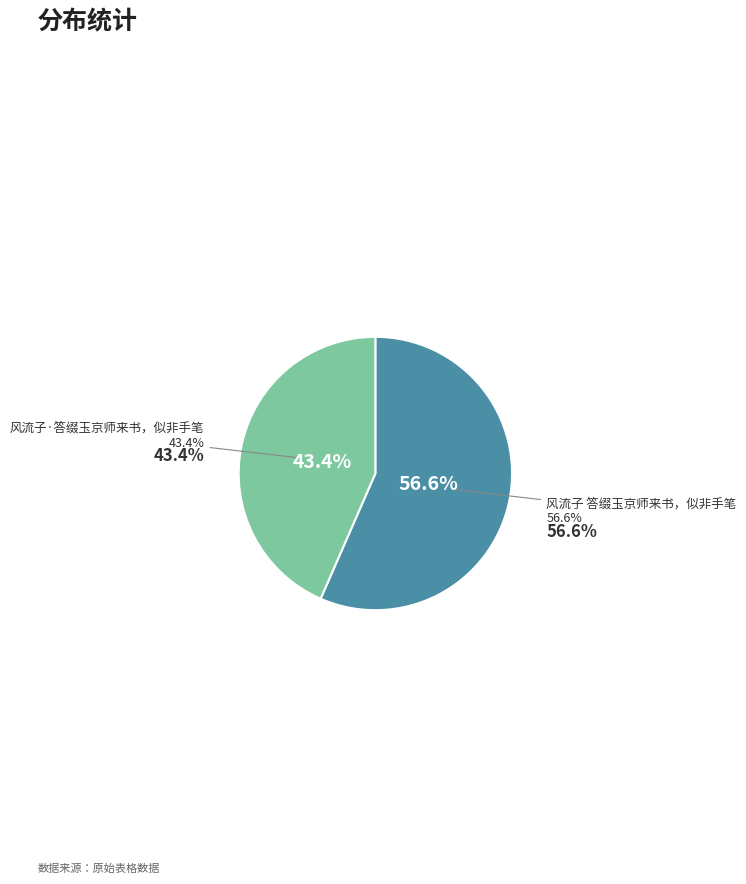

What is the smallest slice in the pie chart?

风流子·答缀玉京师来书，似非手笔